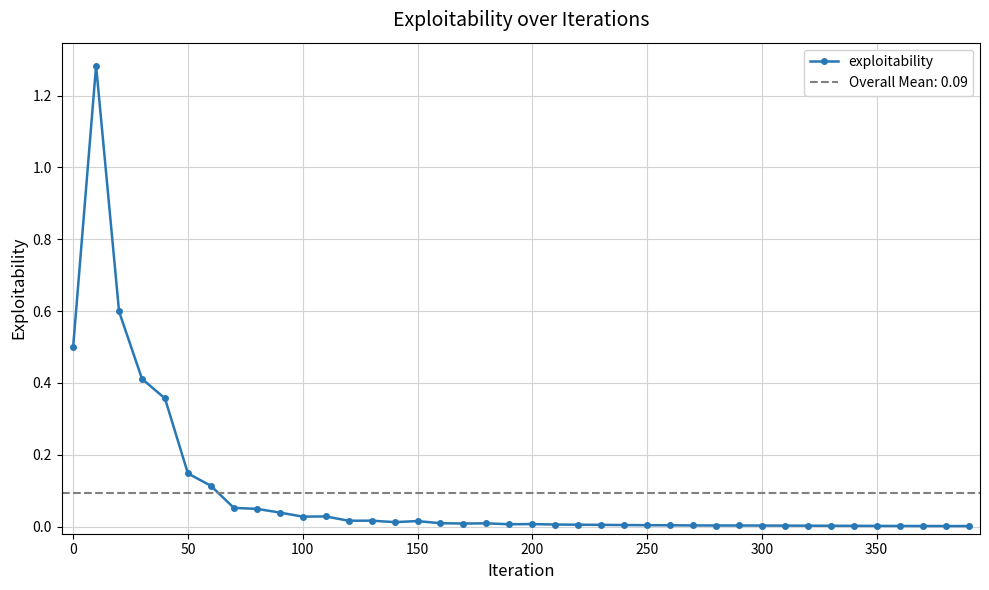

Reading left to right, extract all data points from this chart.

0.5	1.3	0.6	0.4	0.4	0.1	0.1	0.1	0.0	0.0	0.0	0.0	0.0	0.0	0.0	0.0	0.0	0.0	0.0	0.0	0.0	0.0	0.0	0.0	0.0	0.0	0.0	0.0	0.0	0.0	0.0	0.0	0.0	0.0	0.0	0.0	0.0	0.0	0.0	0.0